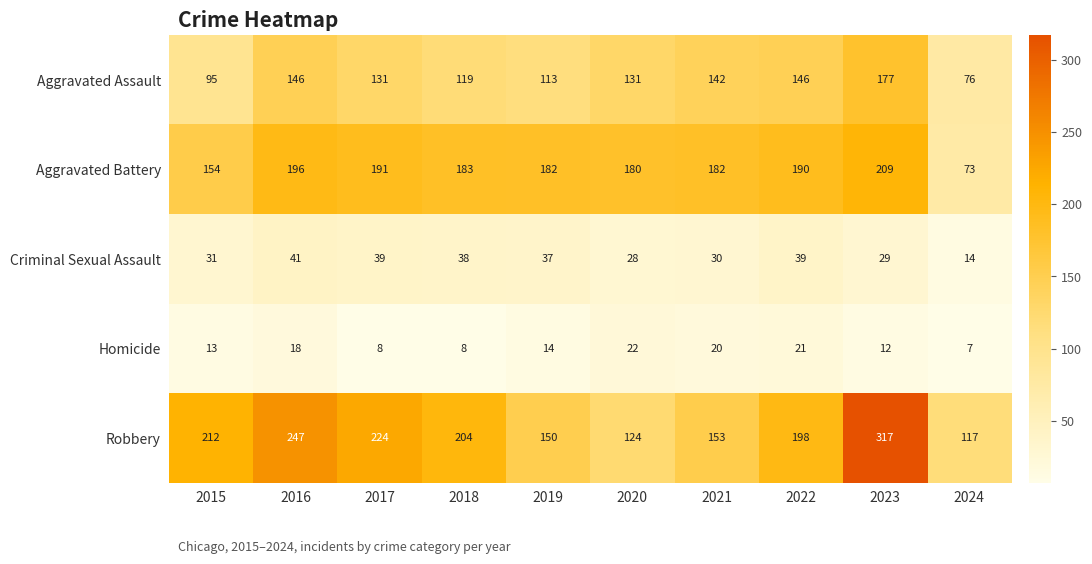

Which category has the lowest value across all series?

2024